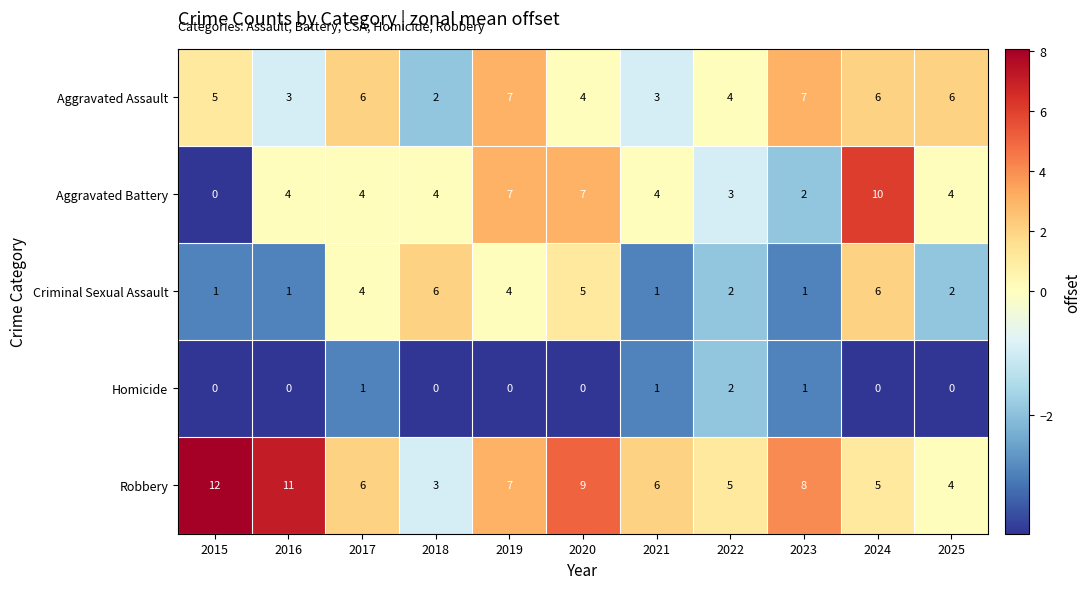

At which category is the sum across all series the highest?

2024